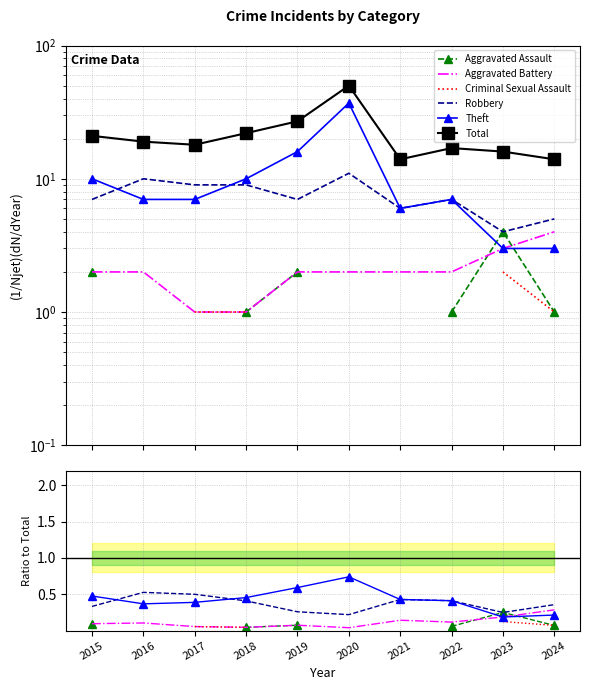

True or false: Criminal Sexual Assault and Aggravated Assault intersect in this chart.

False